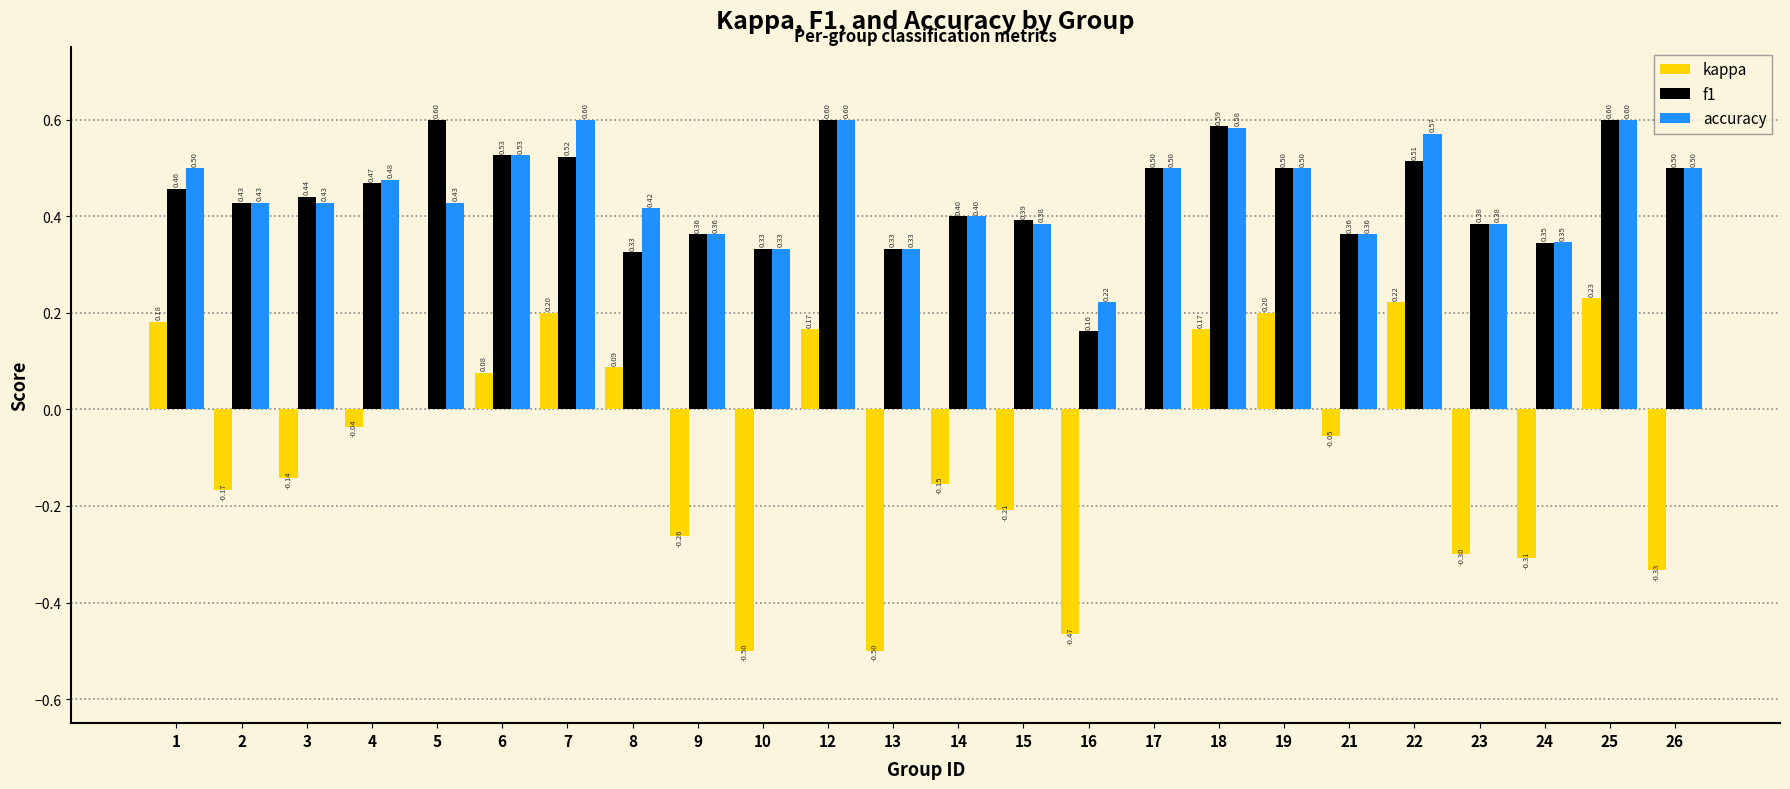

What is the sum of all f1 values?

10.6